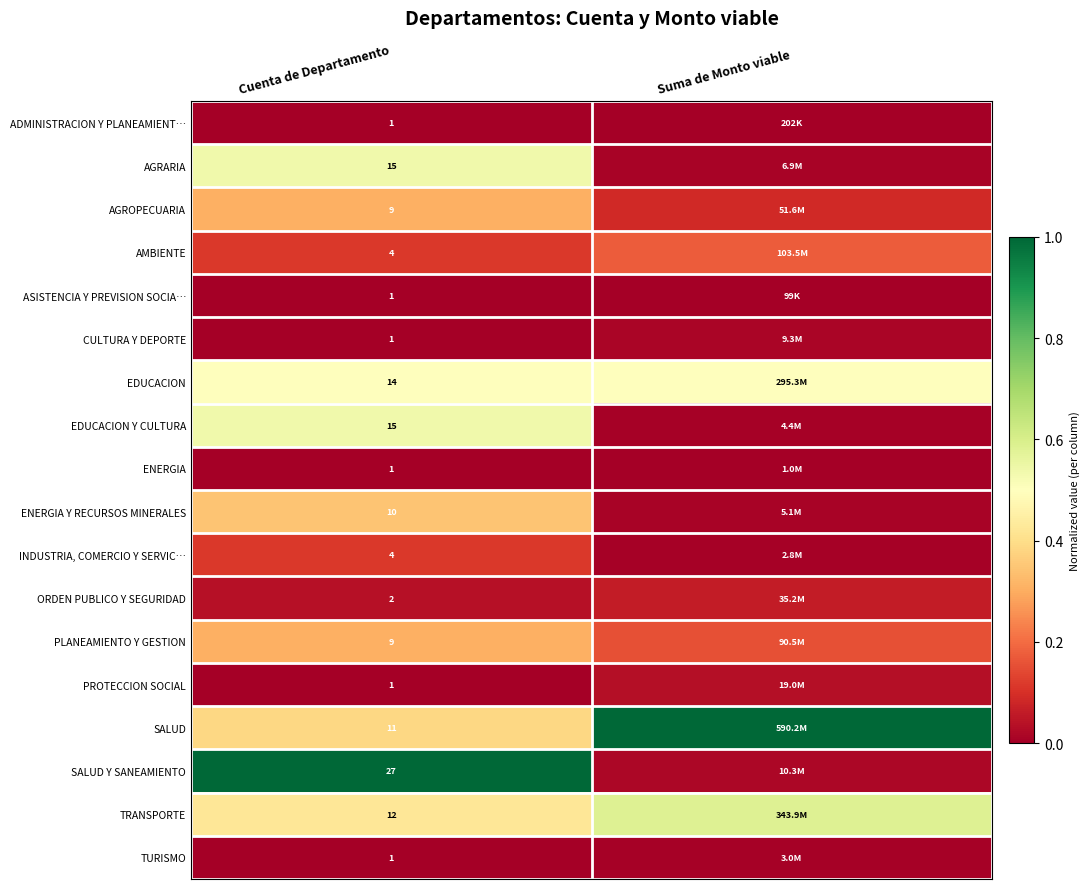

Is the value of PROTECCION SOCIAL at Cuenta de Departamento greater than the value of AGRARIA at Suma de Monto viable?

No